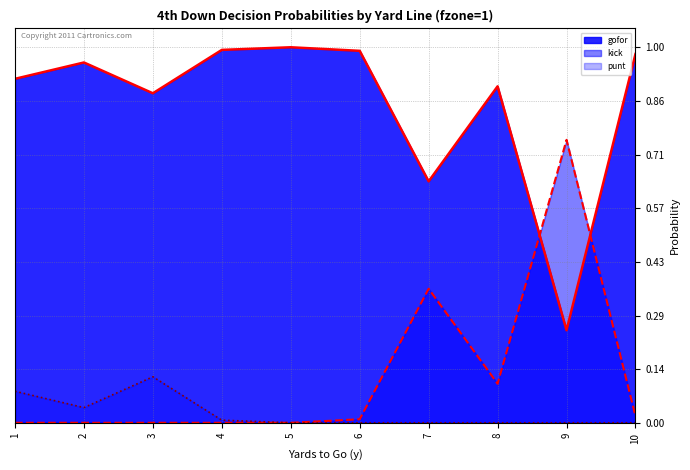

What is the value of the gofor_line point at the 10th from the left?

1.0